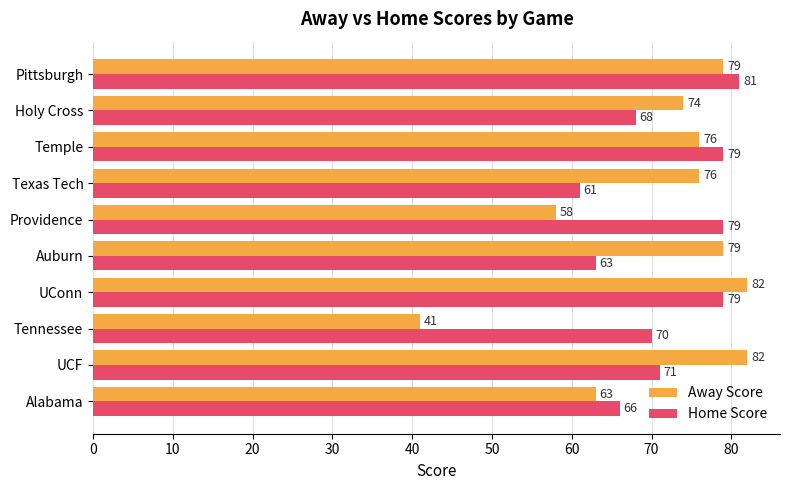

What is the difference between the Away Score values at UConn and Auburn?

3